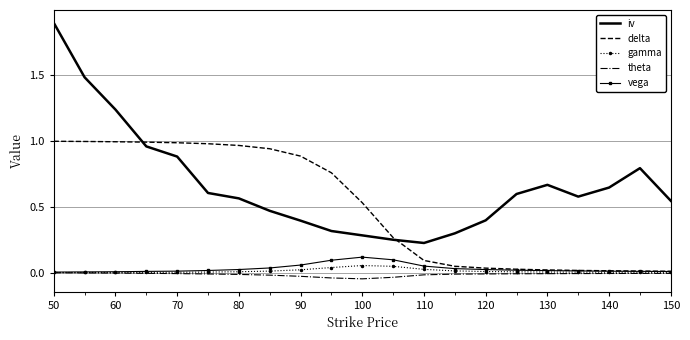

True or false: iv and gamma intersect in this chart.

False